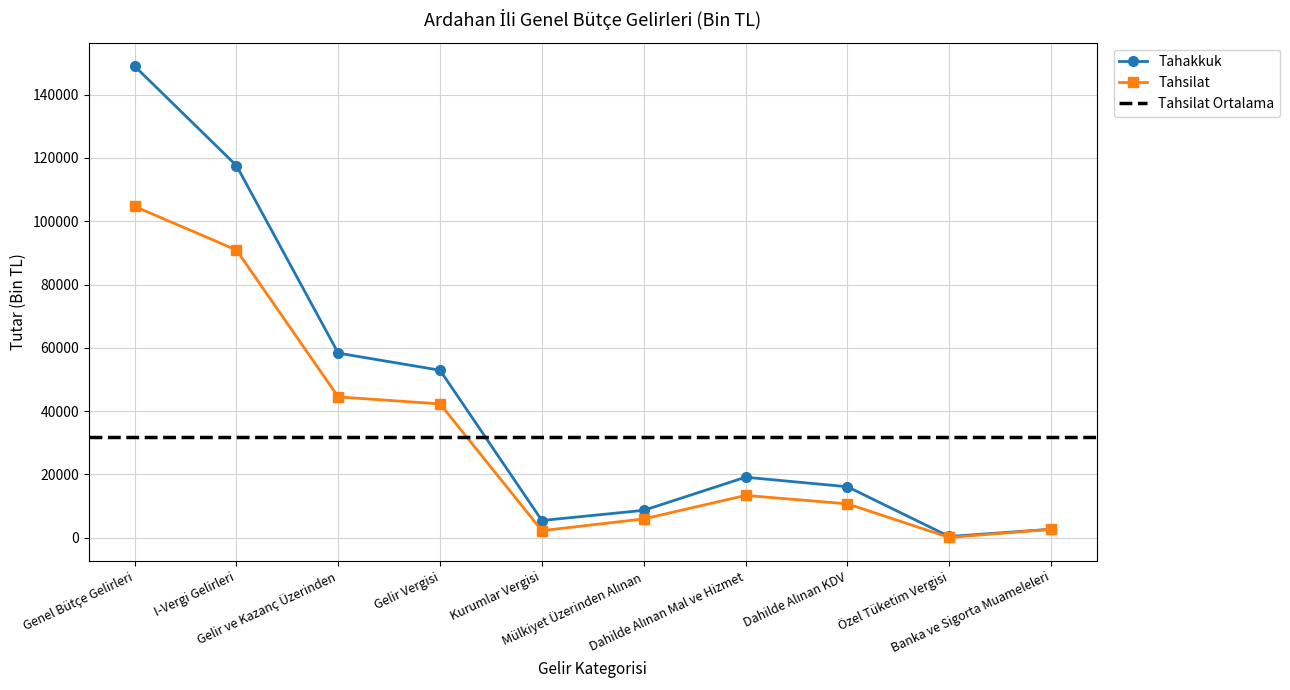

Read the Tahakkuk value at Dahilde Alınan Mal ve Hizmet, to the nearest 100.

19100